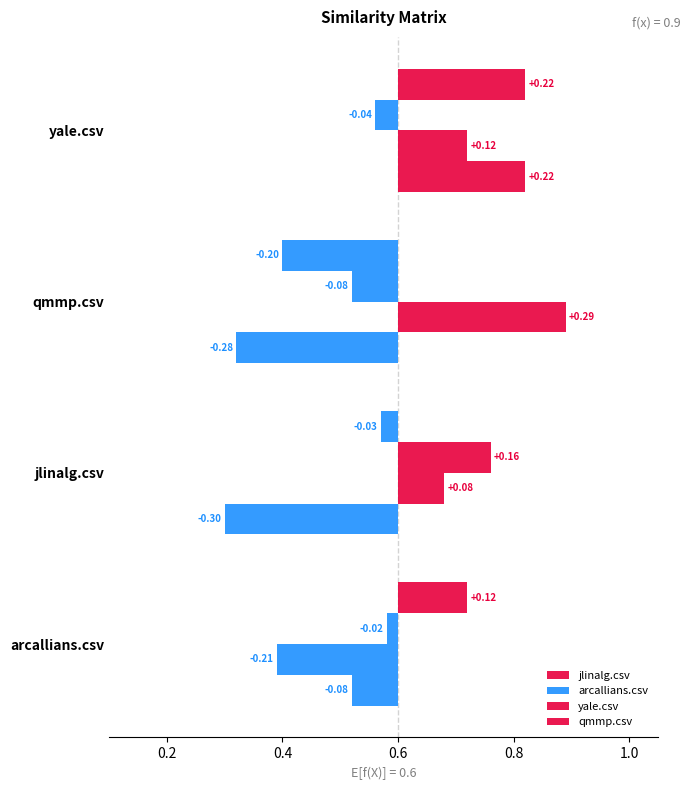

The value of arcallians.csv at qmmp.csv is 0.3. True or false?

False